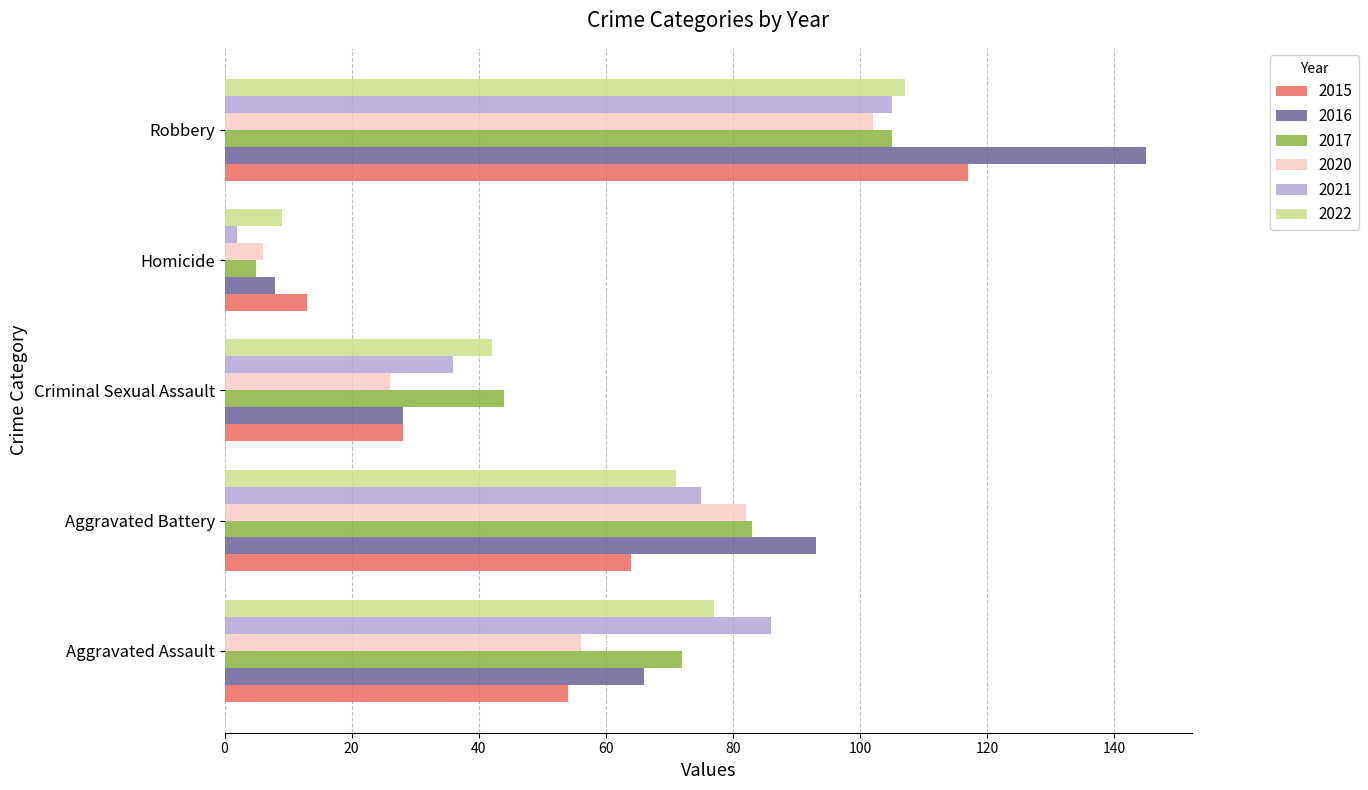

Rank the categories by 2020 value from lowest to highest.

Homicide, Criminal Sexual Assault, Aggravated Assault, Aggravated Battery, Robbery